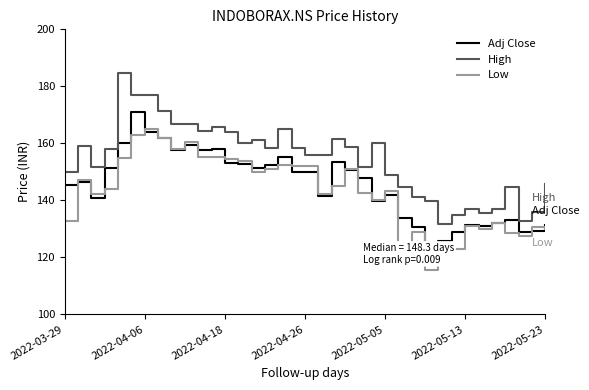

Reading left to right, transcribe all the data shown in this chart.

Adj Close: 145.3	146.5	140.9	151.2	160.1	171.0	164.0	161.9	157.5	159.6	157.7	158.0	153.2	152.6	151.4	152.2	155.3	150.0	150.0	141.5	153.4	150.7	147.8	139.8	141.9	133.7	130.7	122.9	125.6	128.9	131.2	131.0	131.9	133.0	128.9	129.3	131.3
High: 150.0	159.0	151.7	158.1	184.7	177.0	177.0	171.2	166.8	166.8	164.2	165.9	163.9	160.0	161.0	158.4	165.0	158.4	156.1	155.8	161.3	158.8	151.6	160.0	149.0	144.5	141.0	139.9	131.8	134.7	137.0	135.4	137.0	144.7	132.8	136.0	145.7
Low: 132.6	147.0	142.3	144.0	154.9	163.0	165.0	162.0	158.1	160.3	155.2	155.3	154.5	153.7	150.0	151.0	152.5	152.0	152.0	142.3	145.0	150.8	142.6	140.1	143.4	122.3	129.0	115.7	119.0	122.8	131.1	130.1	132.1	128.5	127.5	130.6	130.0